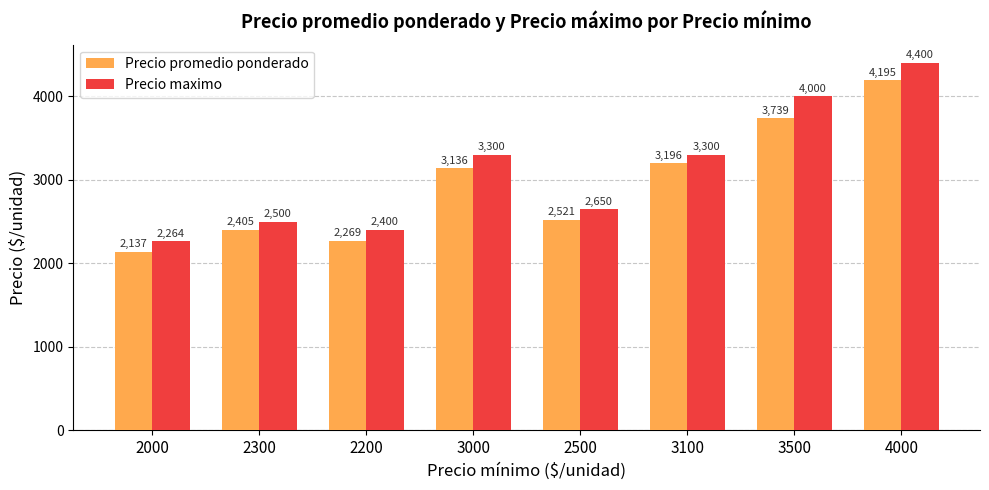

What is the difference between the highest and lowest values at 3100?

104